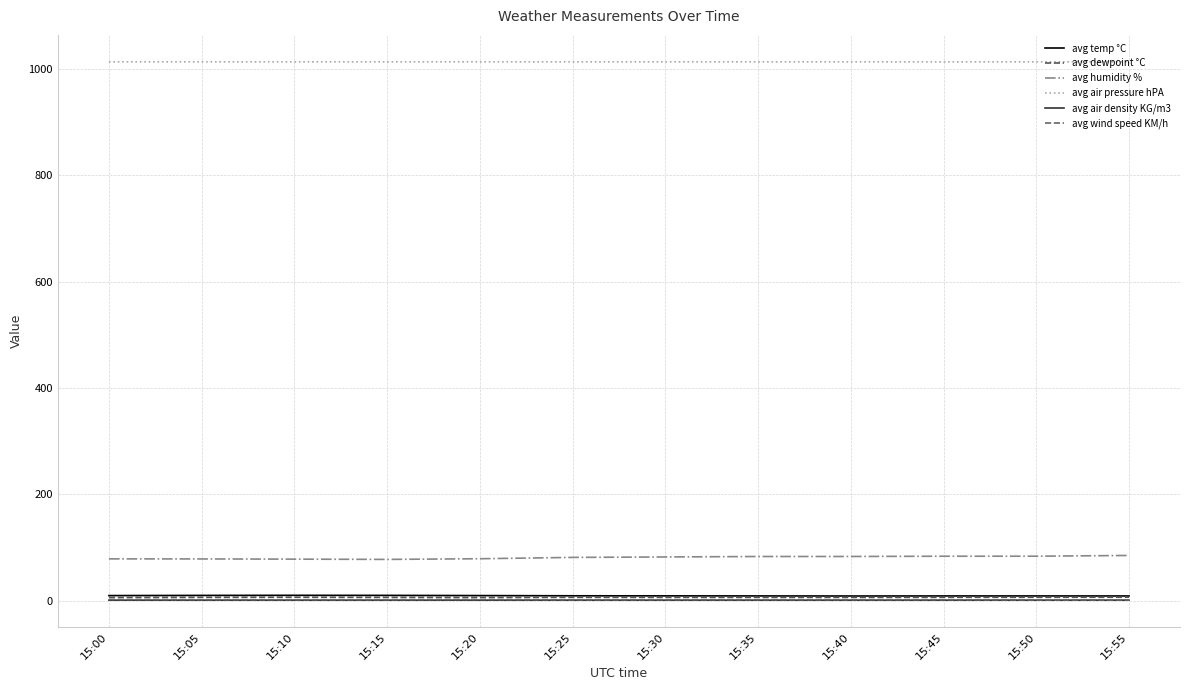

What is the sum of all avg air density KG/m3 values?

14.9